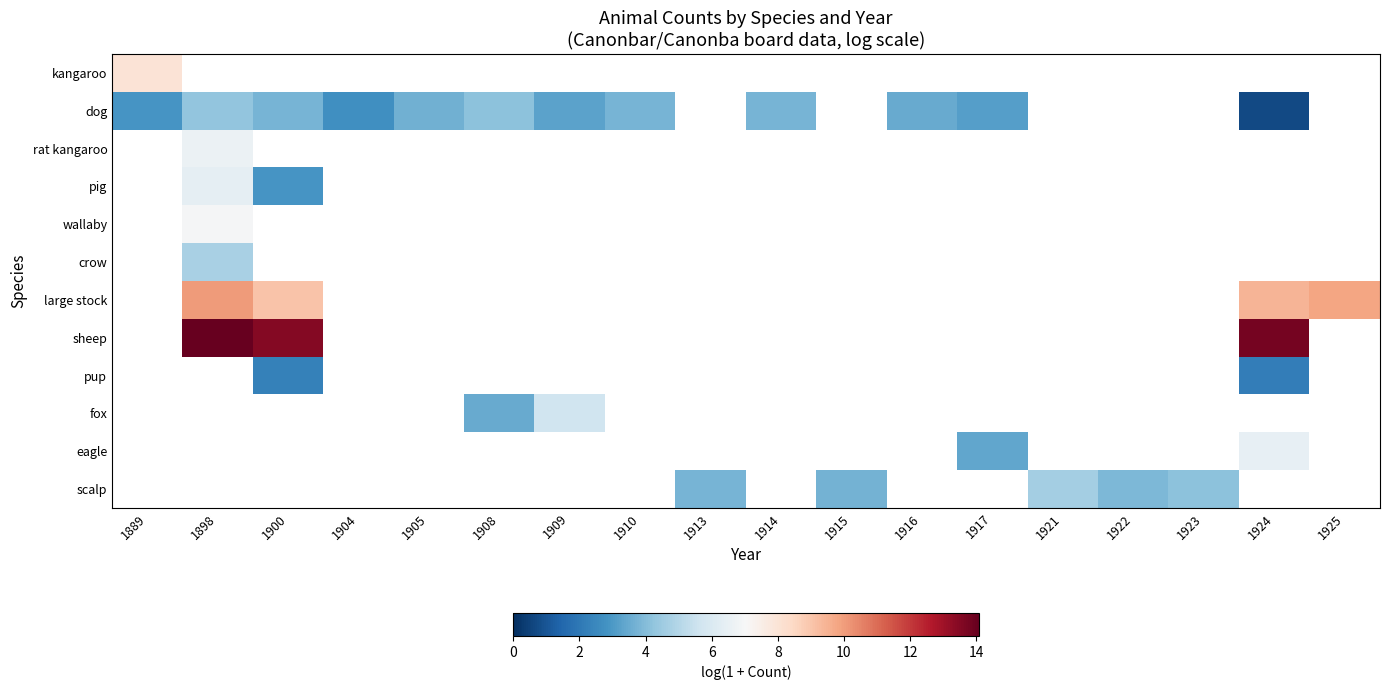

Which series changed the most between 1908 and 1914?

dog